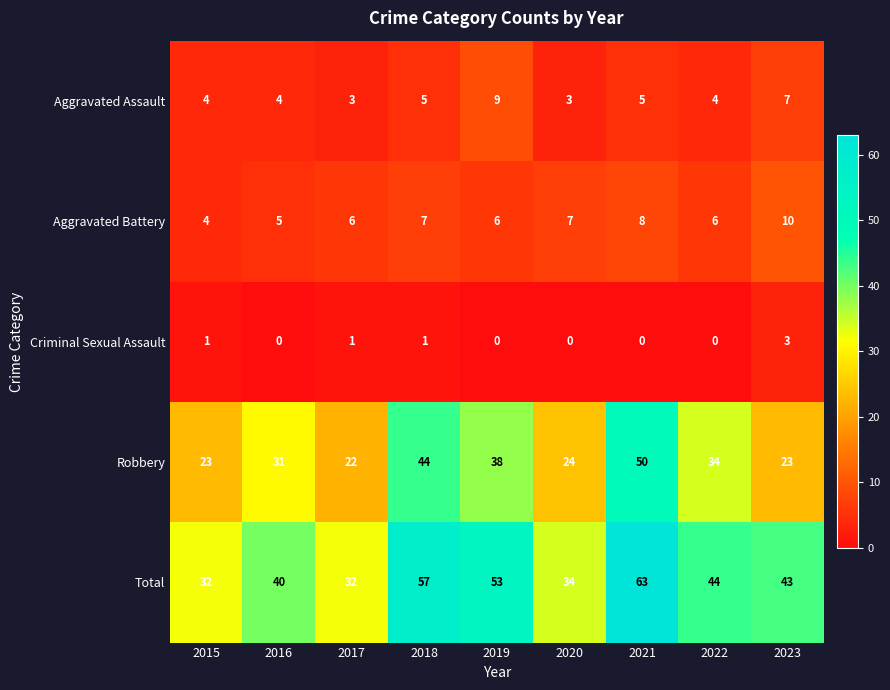

The value of Aggravated Battery at 2018 is 2. True or false?

False